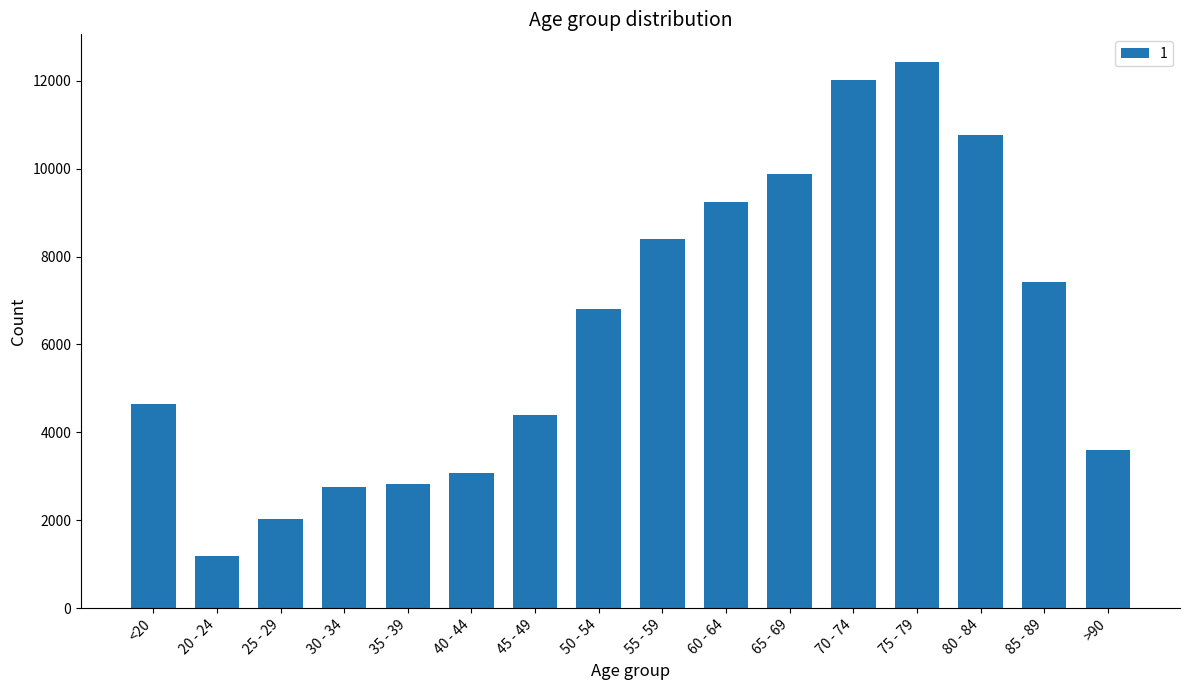

Is it true that the value at 65 - 69 is 14386?

False